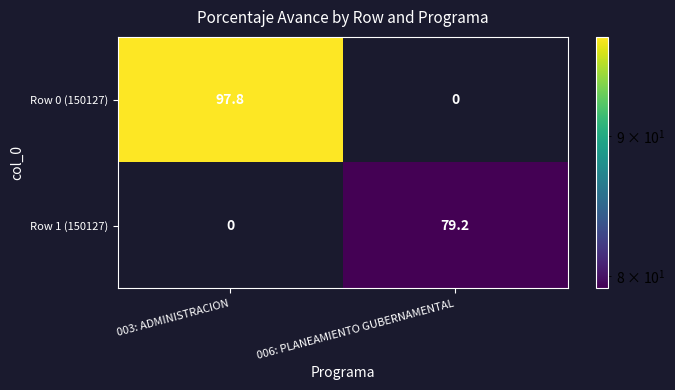

Reading left to right, what are all the values shown in this chart?

Row 0 (150127): 003: ADMINISTRACION=97.8	006: PLANEAMIENTO GUBERNAMENTAL=0.0
Row 1 (150127): 003: ADMINISTRACION=0.0	006: PLANEAMIENTO GUBERNAMENTAL=79.2